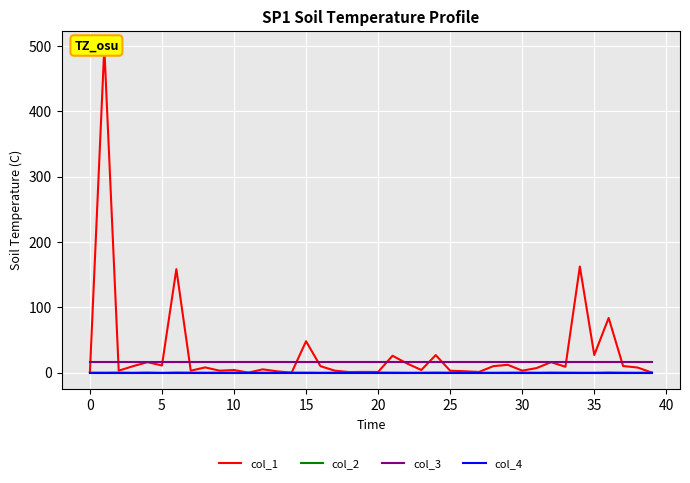

What is the difference between the second highest and minimum values in the col_1 series?

162.4